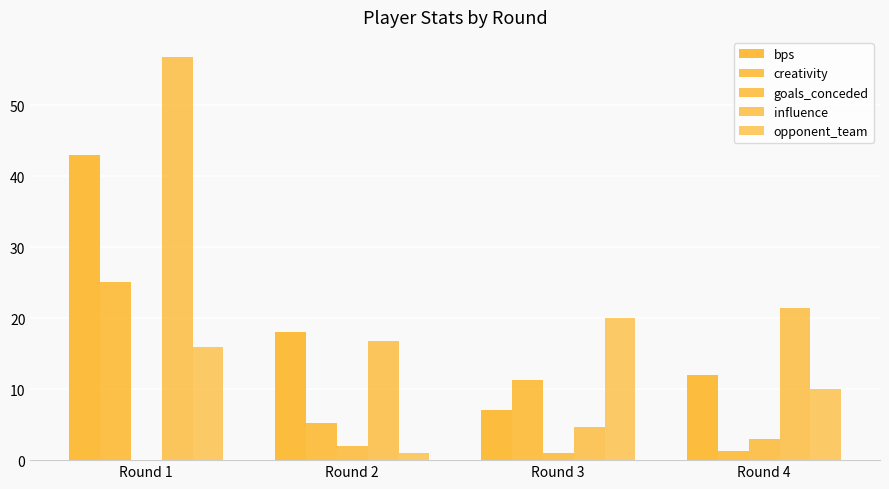

Are the bars horizontal?

No